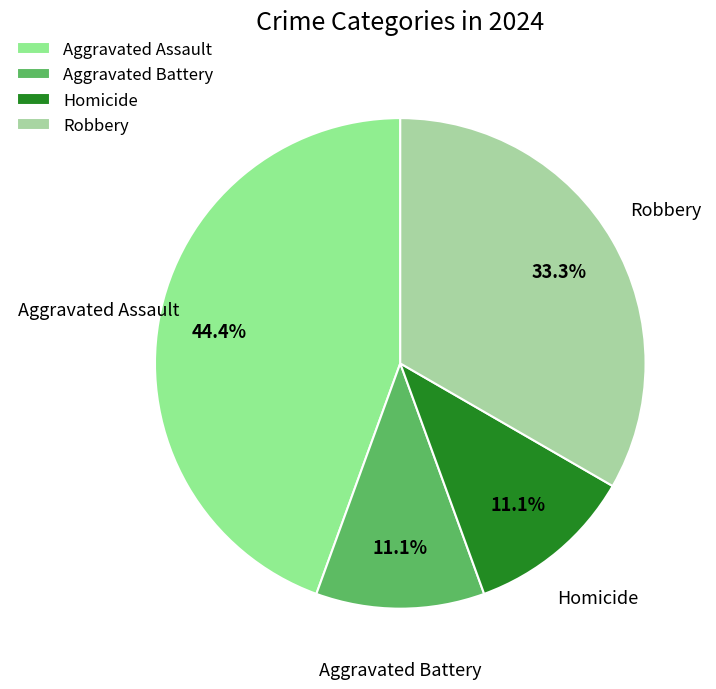

To the nearest percent, what is the combined percentage of Aggravated Assault and Aggravated Battery?

56%